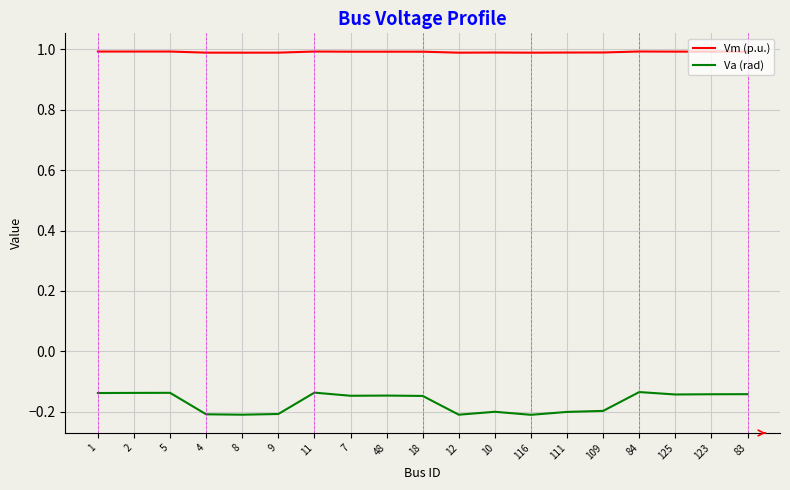

Which series has the largest total across all categories?

Vm (p.u.)